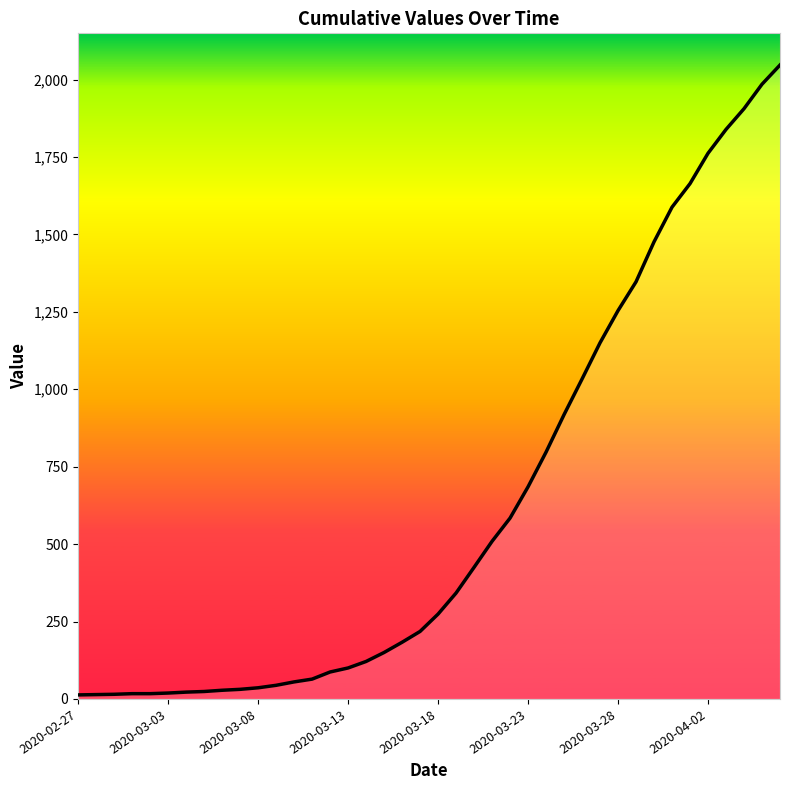

What is the greatest value displayed?

2047